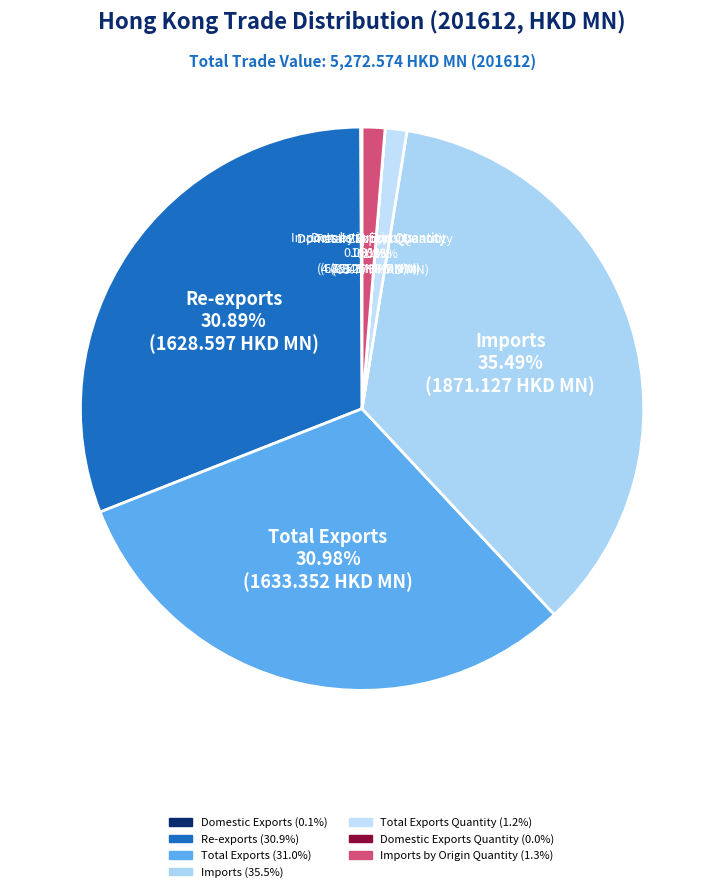

To the nearest percent, what is the average slice percentage?

14%